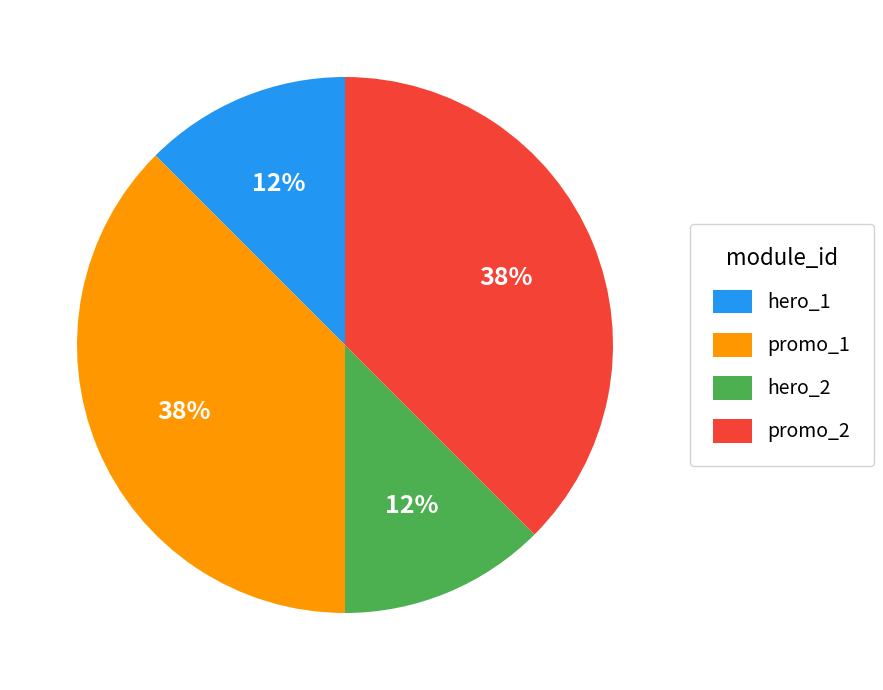

Is there a majority slice in this chart?

No